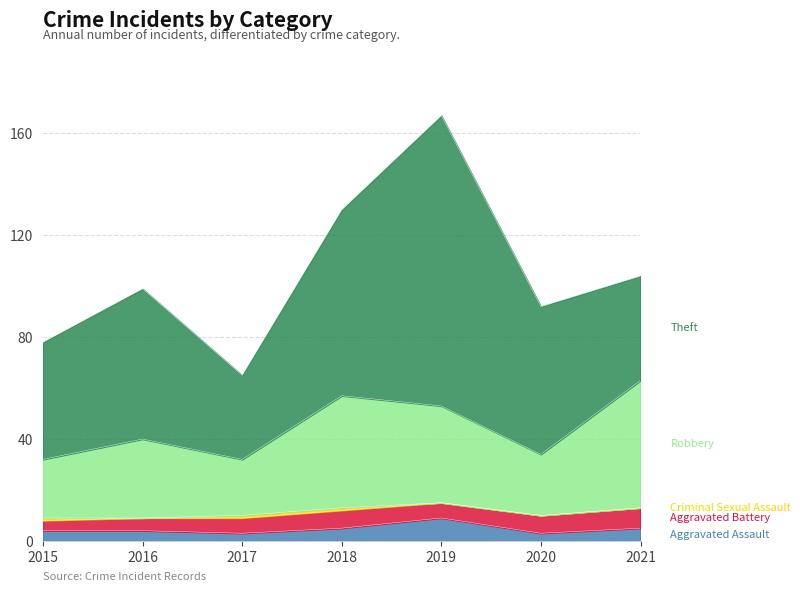

How many interior local valleys does the Criminal Sexual Assault series have?

1